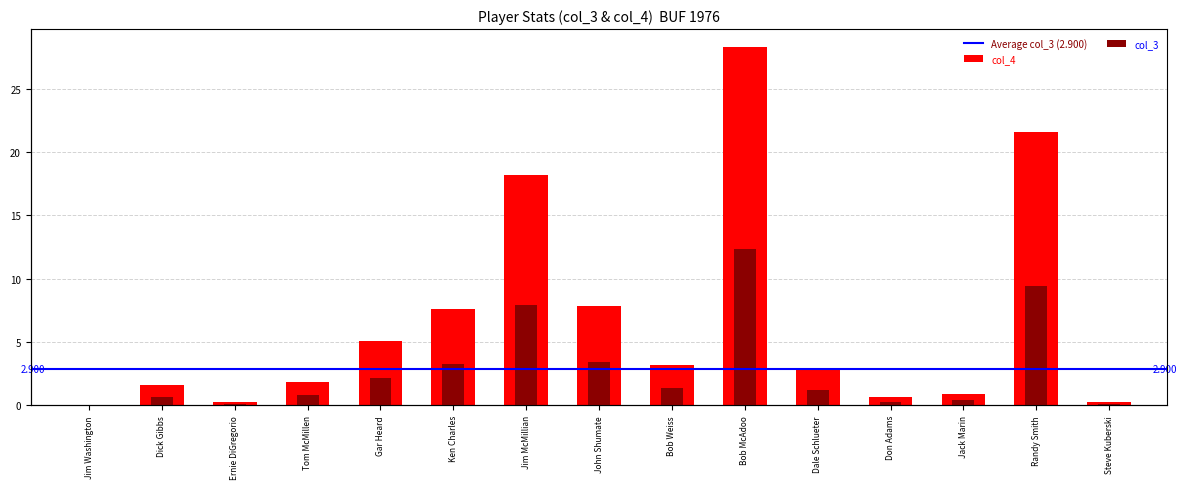

List the labels in order of col_4 value, smallest first.

Jim Washington, Ernie DiGregorio, Steve Kuberski, Don Adams, Jack Marin, Dick Gibbs, Tom McMillen, Dale Schlueter, Bob Weiss, Gar Heard, Ken Charles, John Shumate, Jim McMillian, Randy Smith, Bob McAdoo